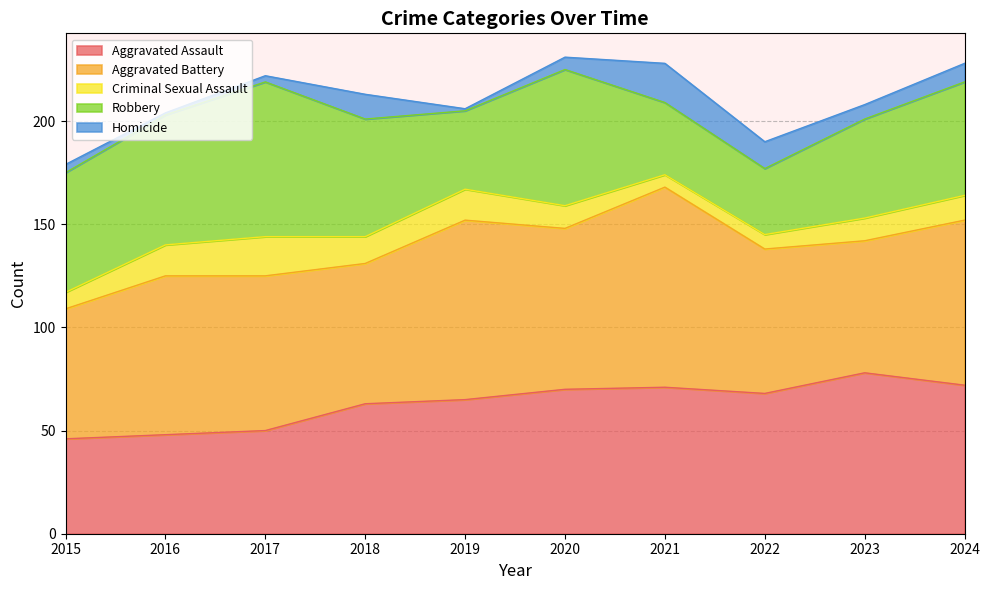

What is the value of the Criminal Sexual Assault point at the 7th from the left?

6